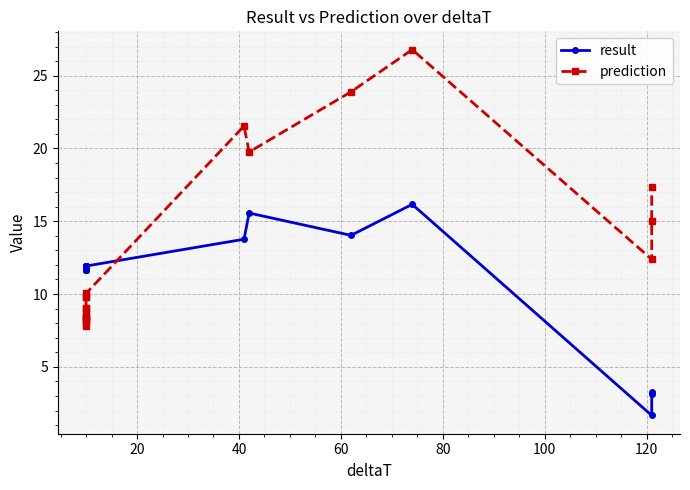

True or false: result has more than 1 points higher than both neighbors.

True